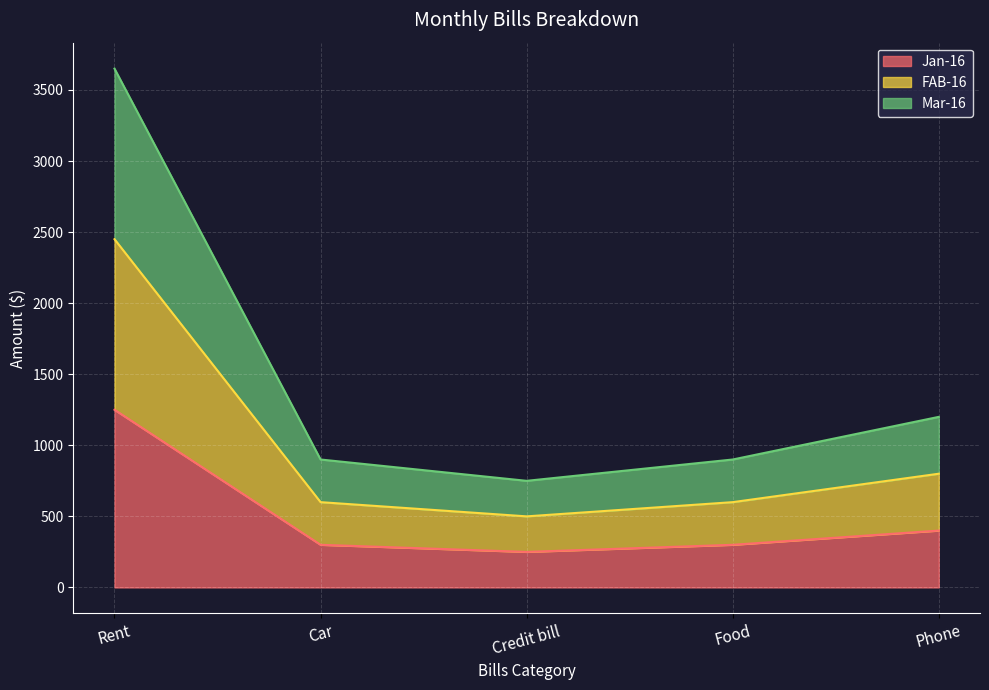

Which series changed the most between Food and Phone?

FAB-16